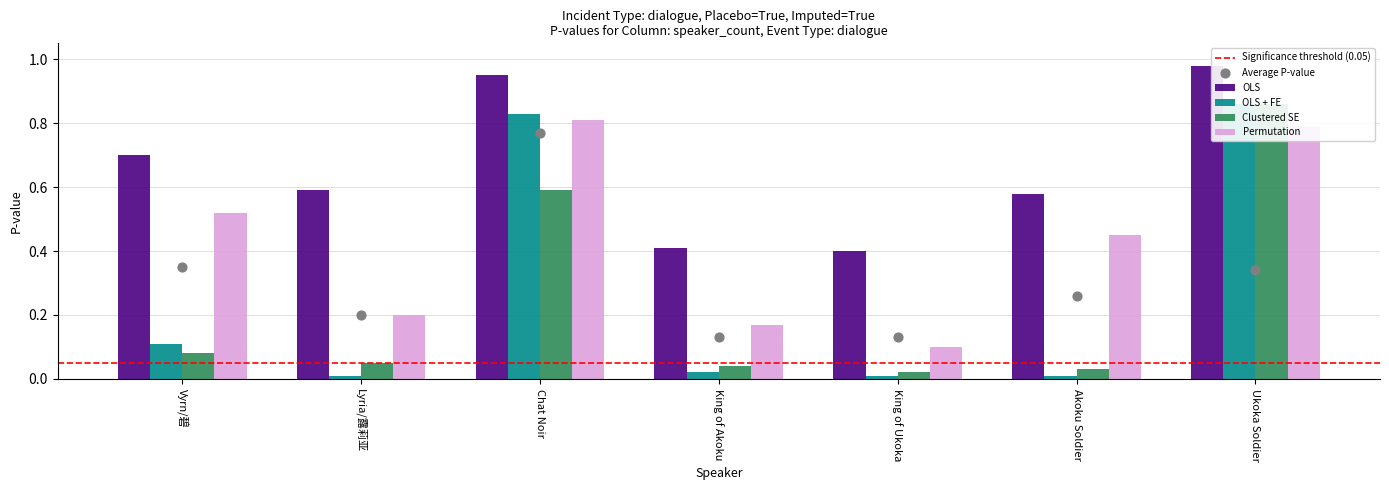

At which category is the sum across all series the highest?

Ukoka Soldier